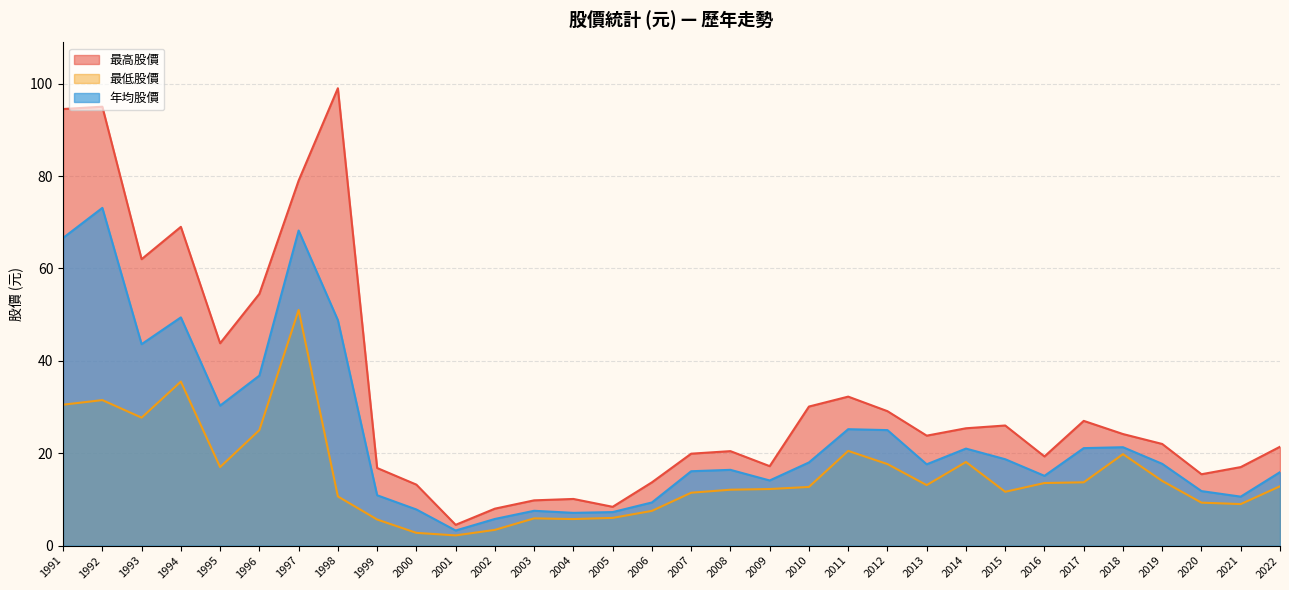

In 年均股價, how many points are higher than both neighbors (excluding endpoints)?

8